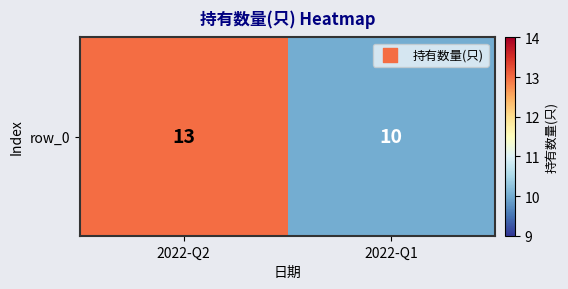

What is the ratio of the value at 2022-Q2 to the value at 2022-Q1?

1.3